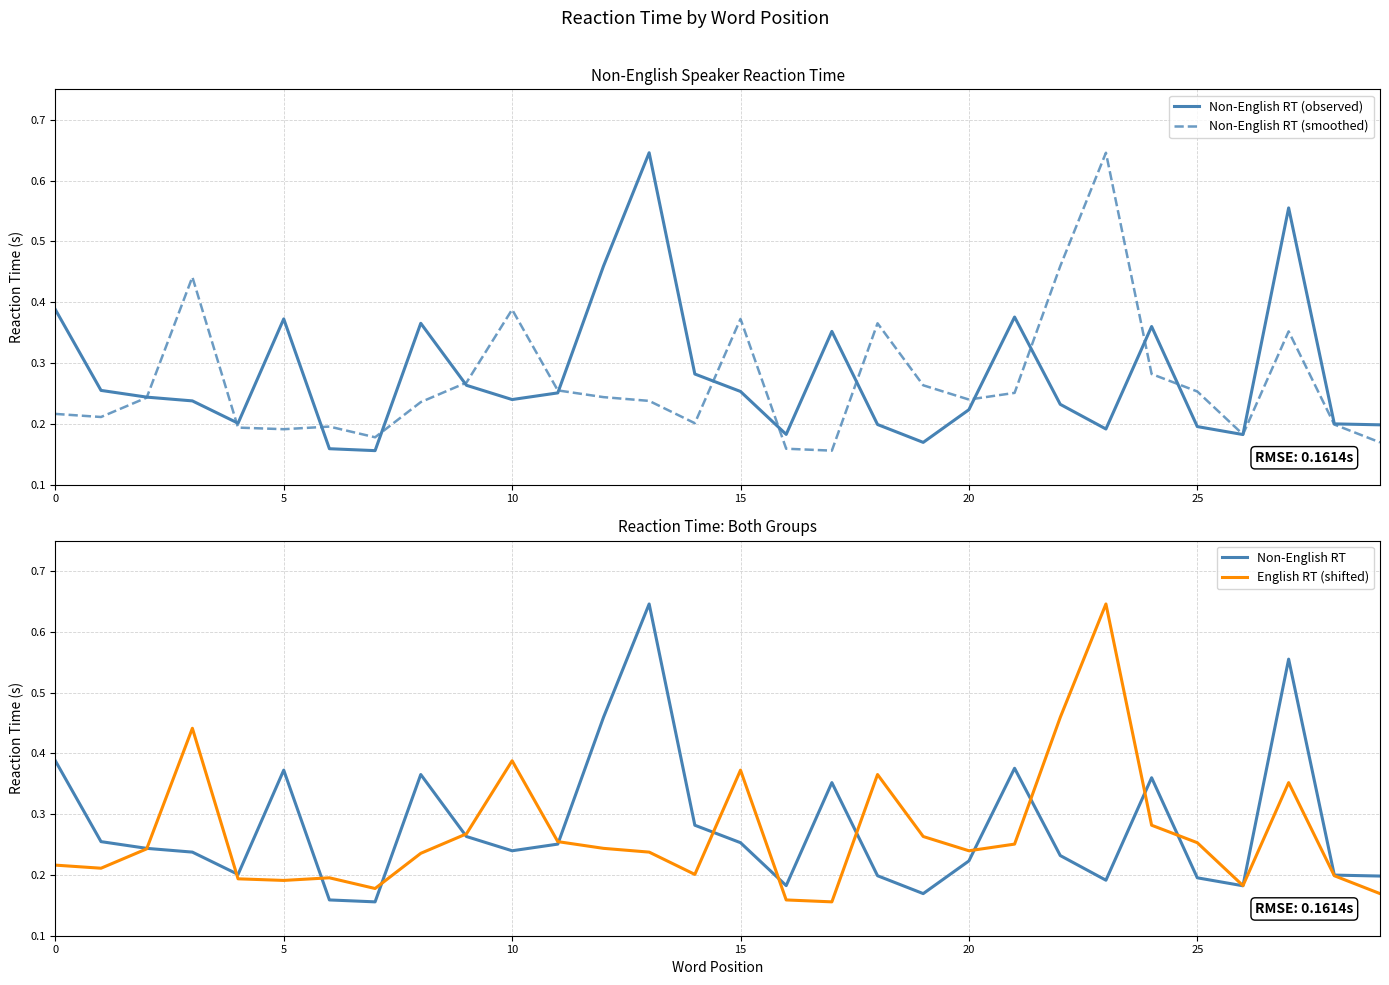

Is the value of Non-English RT at 17 greater than the value of Non-English RT (observed) at 21?

No